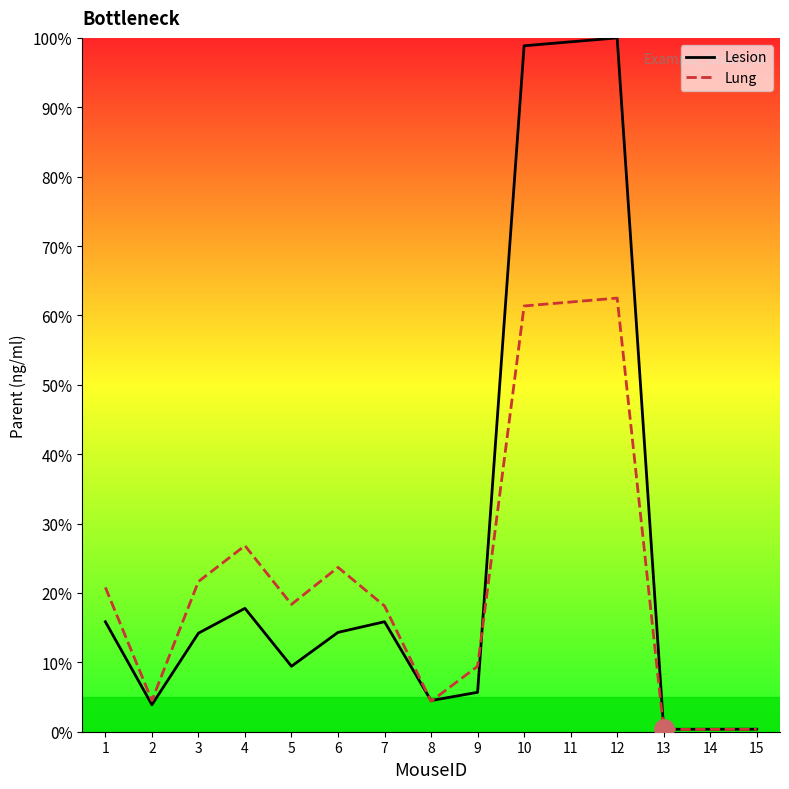

Is it true that Lesion equals 0.6 at 14?

False